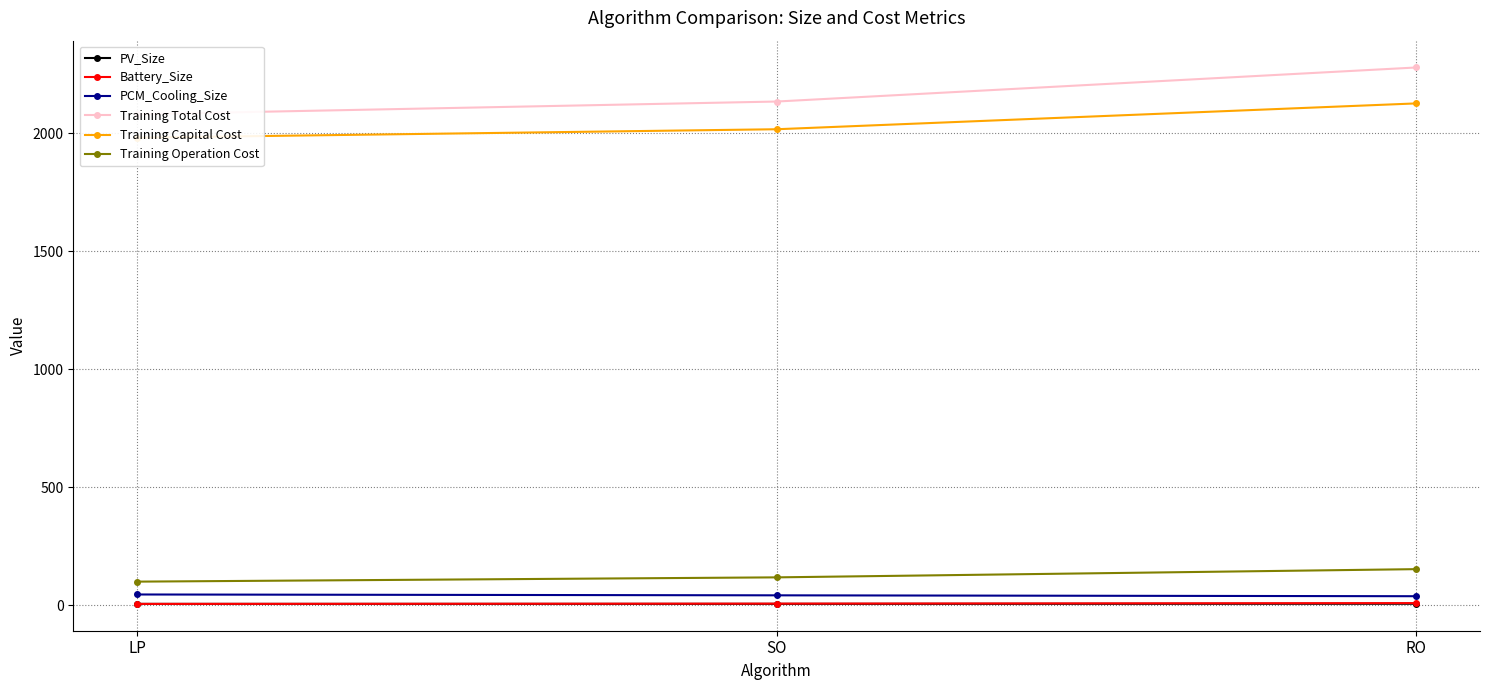

What is the difference between the maximum and minimum values in the PCM_Cooling_Size series?

7.3